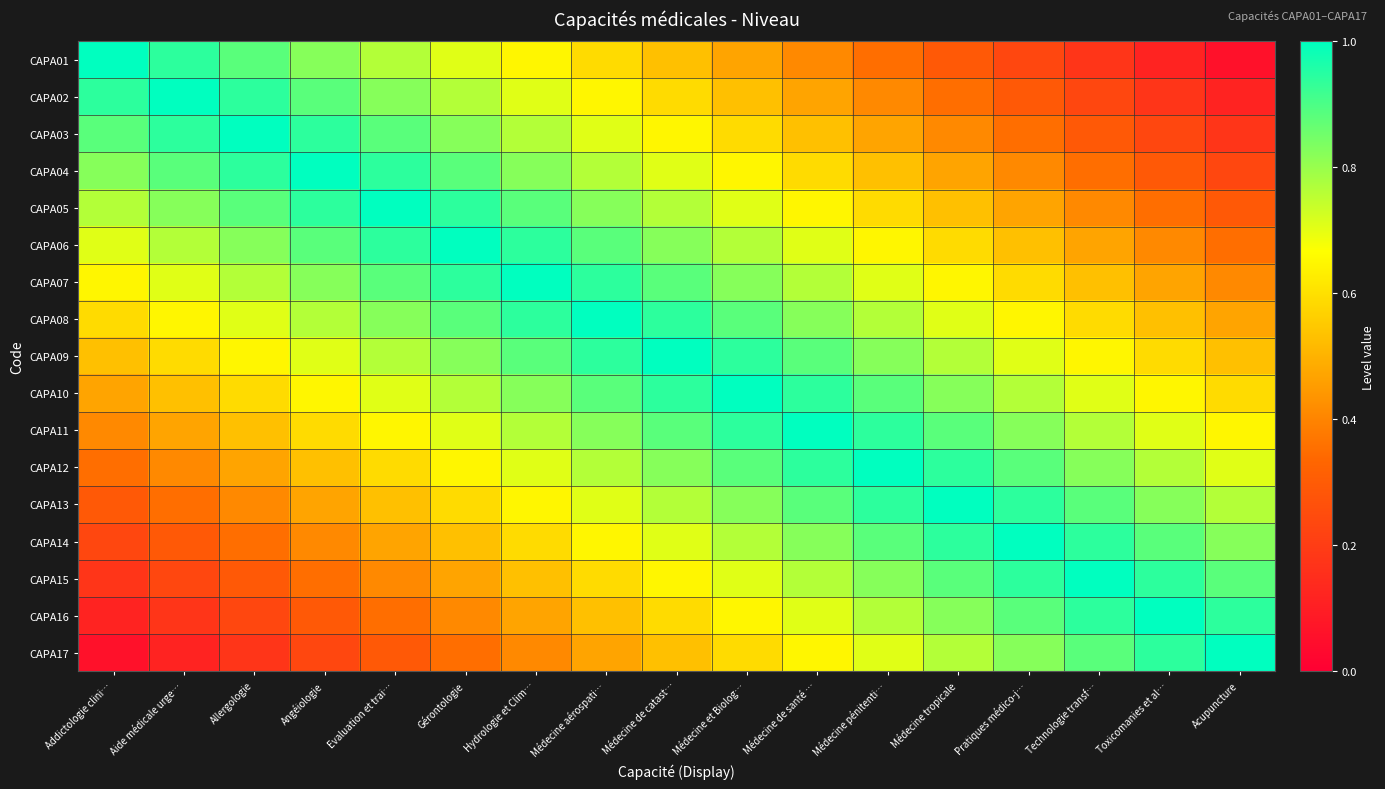

How many series are shown in this chart?

17